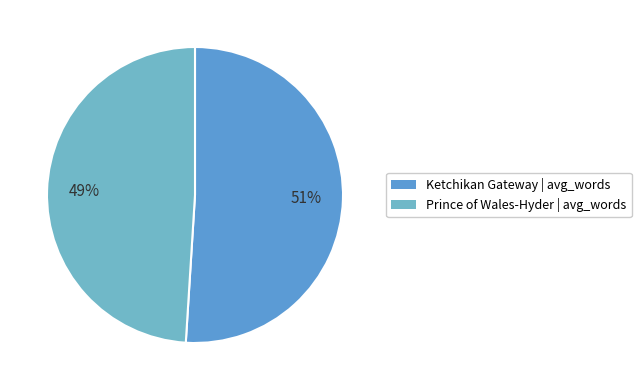

Approximately how many times larger is the value at Ketchikan Gateway compared to Prince of Wales-Hyder?

1.0